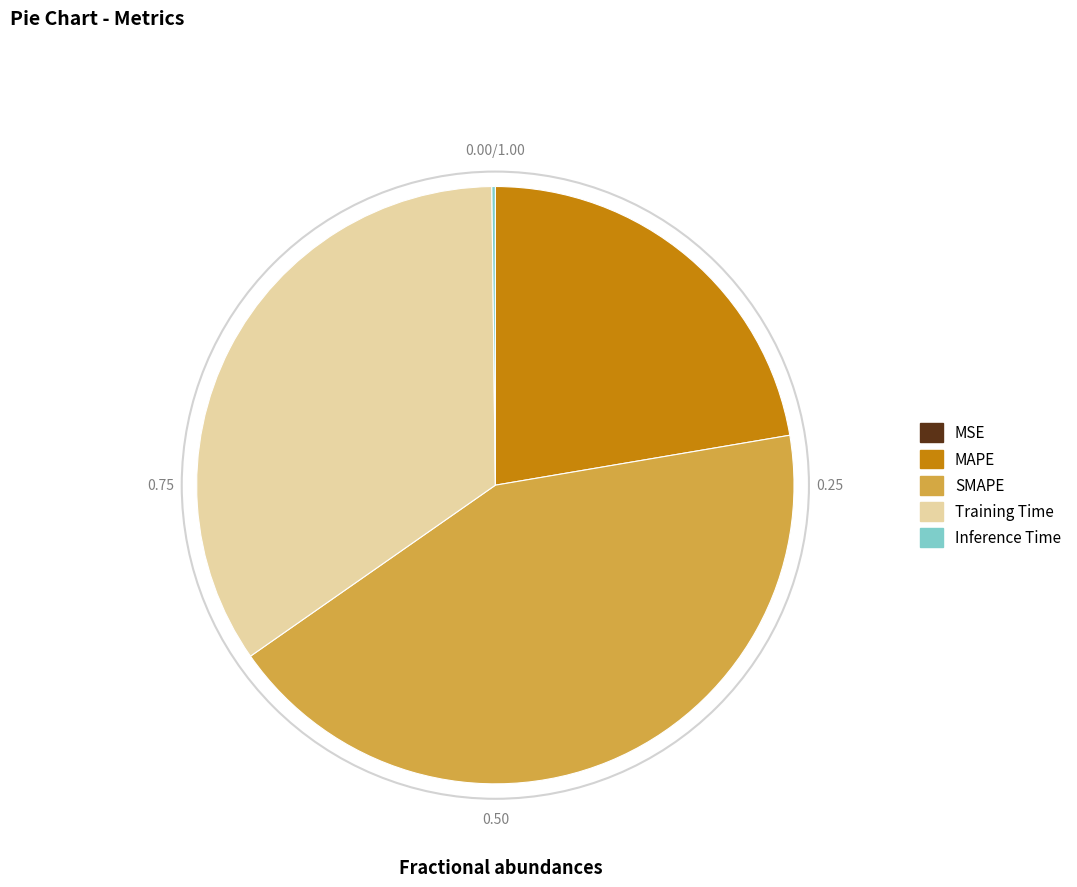

Which has a higher value, MAPE or SMAPE?

SMAPE